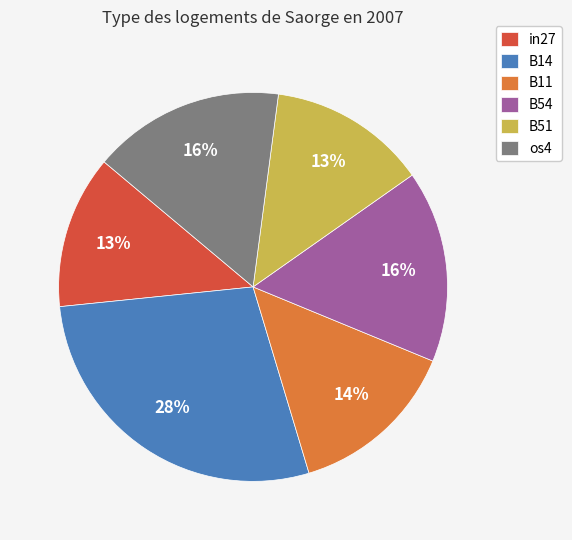

True or false: B51 accounts for 4% of the total.

False